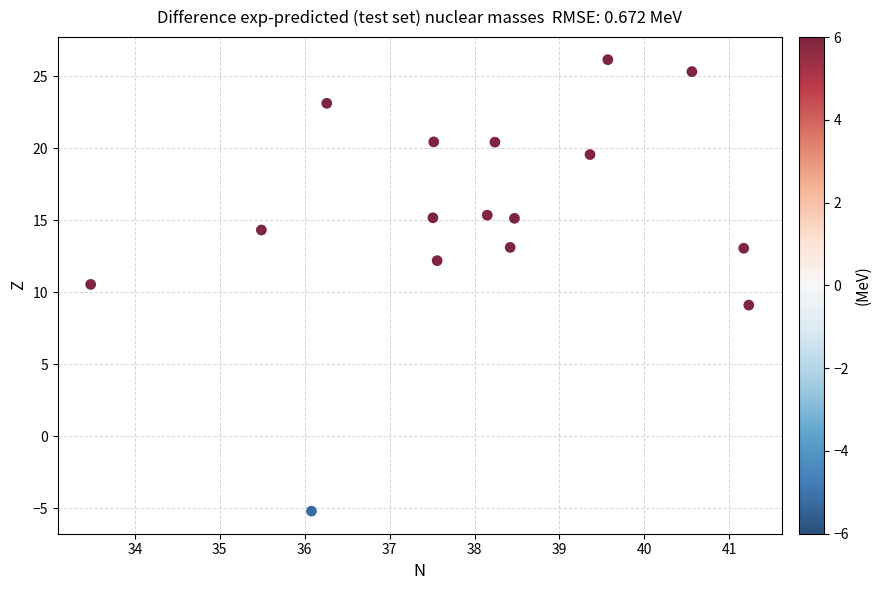

What Y value in the scatter plot is closest to 10?

10.5